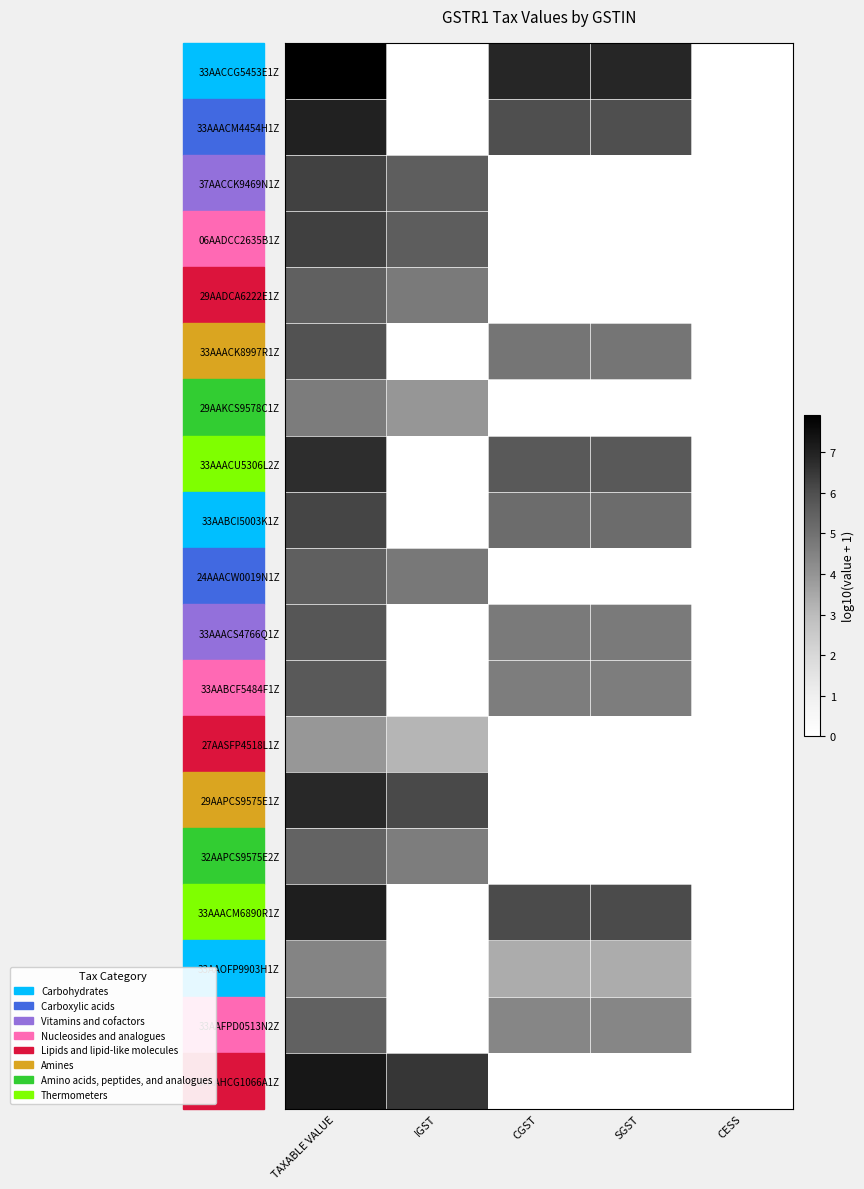

Reading left to right, what are all the values shown in this chart?

33AACCG5453E1Z: TAXABLE VALUE=7.9	IGST=0.0	CGST=6.9	SGST=6.9	CESS=0.0
33AAACM4454H1Z: TAXABLE VALUE=7.0	IGST=0.0	CGST=6.0	SGST=6.0	CESS=0.0
37AACCK9469N1Z: TAXABLE VALUE=6.3	IGST=5.5	CGST=0.0	SGST=0.0	CESS=0.0
06AADCC2635B1Z: TAXABLE VALUE=6.3	IGST=5.6	CGST=0.0	SGST=0.0	CESS=0.0
29AADCA6222E1Z: TAXABLE VALUE=5.5	IGST=4.7	CGST=0.0	SGST=0.0	CESS=0.0
33AAACK8997R1Z: TAXABLE VALUE=5.9	IGST=0.0	CGST=4.9	SGST=4.9	CESS=0.0
29AAKCS9578C1Z: TAXABLE VALUE=4.7	IGST=3.9	CGST=0.0	SGST=0.0	CESS=0.0
33AAACU5306L2Z: TAXABLE VALUE=6.7	IGST=0.0	CGST=5.7	SGST=5.7	CESS=0.0
33AABCI5003K1Z: TAXABLE VALUE=6.2	IGST=0.0	CGST=5.1	SGST=5.1	CESS=0.0
24AAACW0019N1Z: TAXABLE VALUE=5.5	IGST=4.8	CGST=0.0	SGST=0.0	CESS=0.0
33AAACS4766Q1Z: TAXABLE VALUE=5.8	IGST=0.0	CGST=4.7	SGST=4.7	CESS=0.0
33AABCF5484F1Z: TAXABLE VALUE=5.7	IGST=0.0	CGST=4.7	SGST=4.7	CESS=0.0
27AASFP4518L1Z: TAXABLE VALUE=3.9	IGST=3.2	CGST=0.0	SGST=0.0	CESS=0.0
29AAPCS9575E1Z: TAXABLE VALUE=6.9	IGST=6.1	CGST=0.0	SGST=0.0	CESS=0.0
32AAPCS9575E2Z: TAXABLE VALUE=5.4	IGST=4.6	CGST=0.0	SGST=0.0	CESS=0.0
33AAACM6890R1Z: TAXABLE VALUE=7.1	IGST=0.0	CGST=6.1	SGST=6.1	CESS=0.0
33AAOFP9903H1Z: TAXABLE VALUE=4.4	IGST=0.0	CGST=3.4	SGST=3.4	CESS=0.0
33AAFPD0513N2Z: TAXABLE VALUE=5.5	IGST=0.0	CGST=4.4	SGST=4.4	CESS=0.0
37AAHCG1066A1Z: TAXABLE VALUE=7.3	IGST=6.5	CGST=0.0	SGST=0.0	CESS=0.0